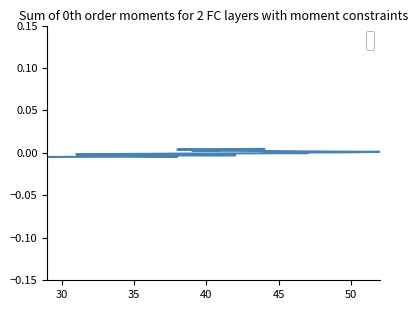

Count the number of values greater than 0.

10